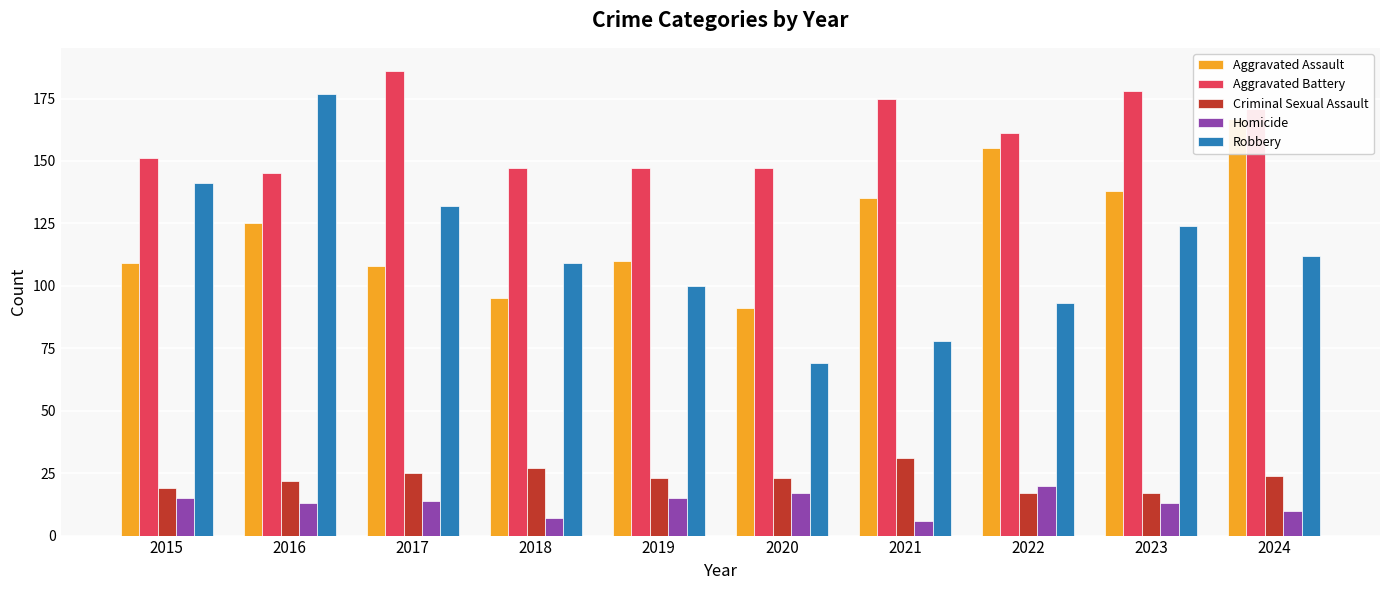

What is the sum of the Criminal Sexual Assault values at 2024 and 2021?

55